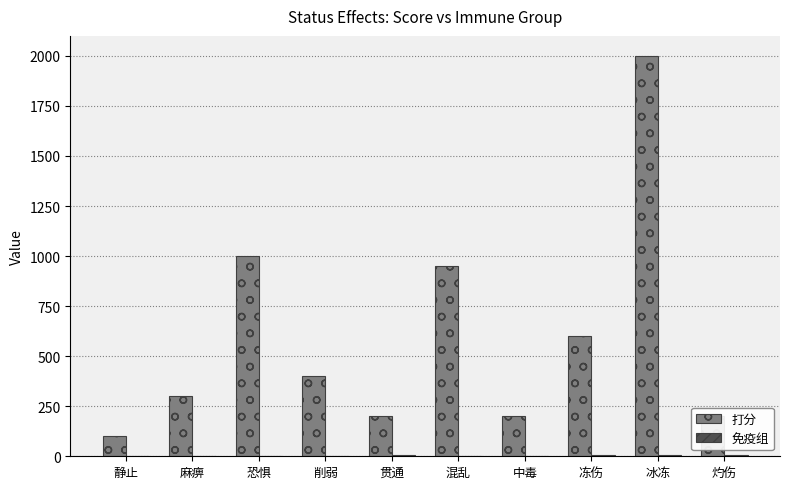

Which series has the largest total across all categories?

打分